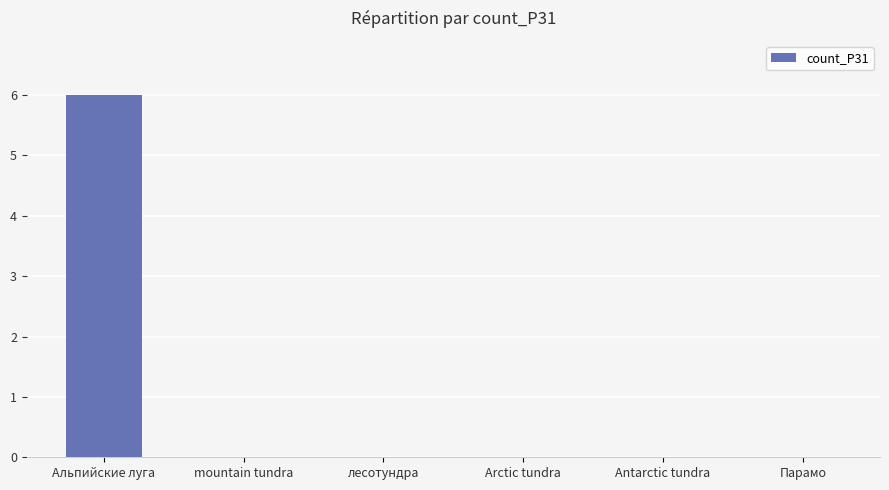

Reading right to left, transcribe all the data shown in this chart.

0	0	0	0	0	6